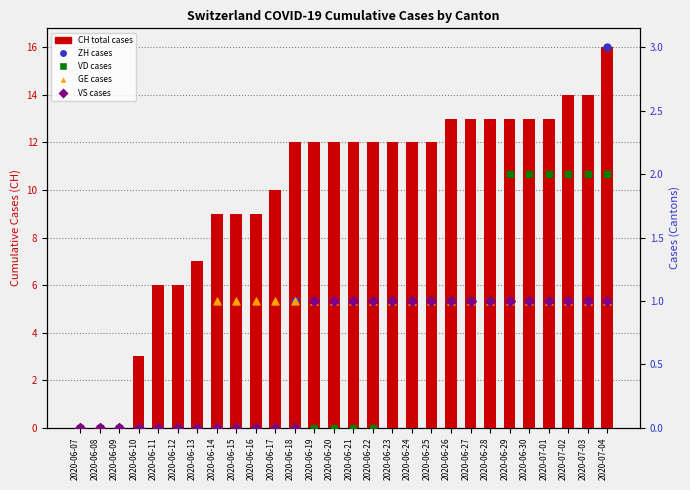

What are all the series names shown in the legend?

CH (total), ZH, VD, GE, VS